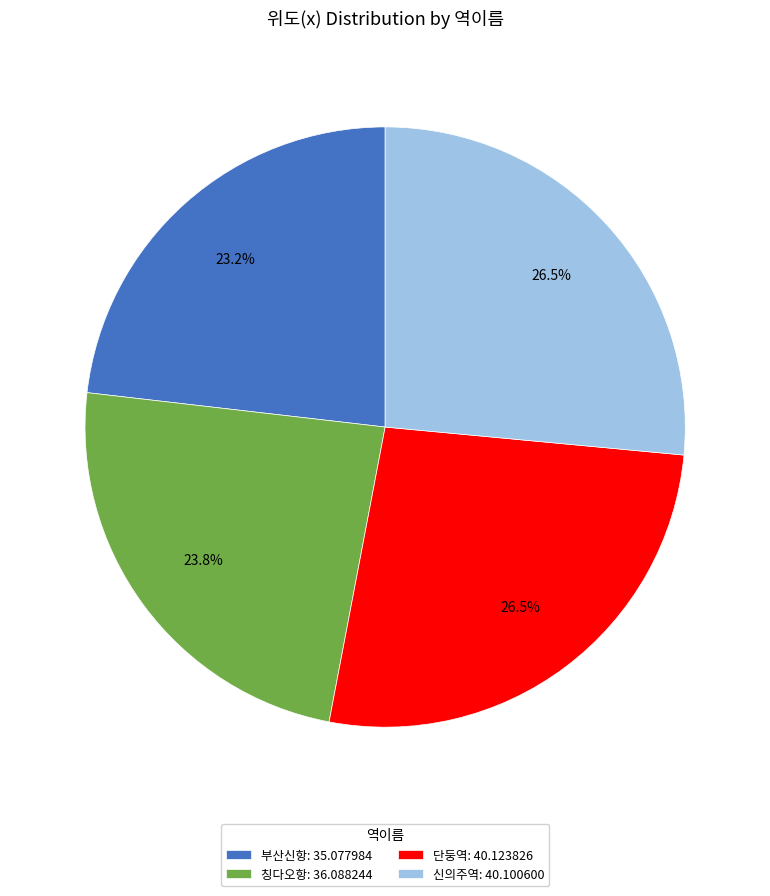

Approximately how many times larger is the value at 단둥역 compared to 부산신항?

1.1